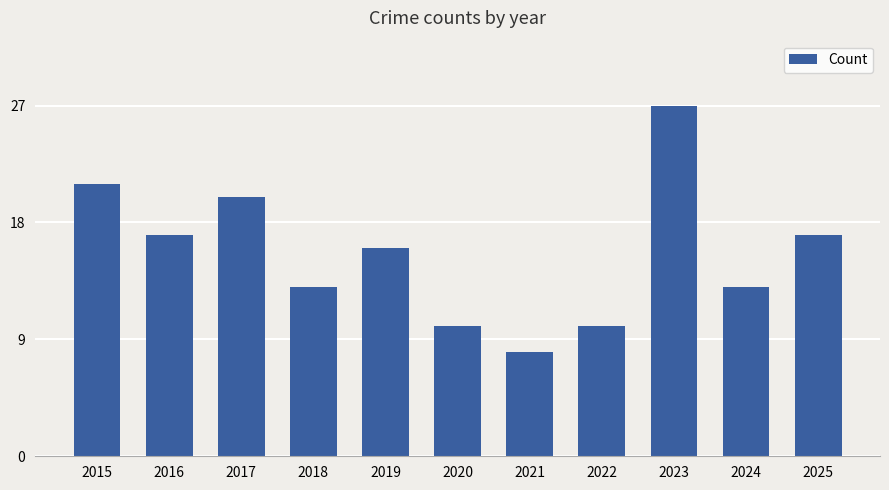

Between 2022 and 2017, which is larger?

2017